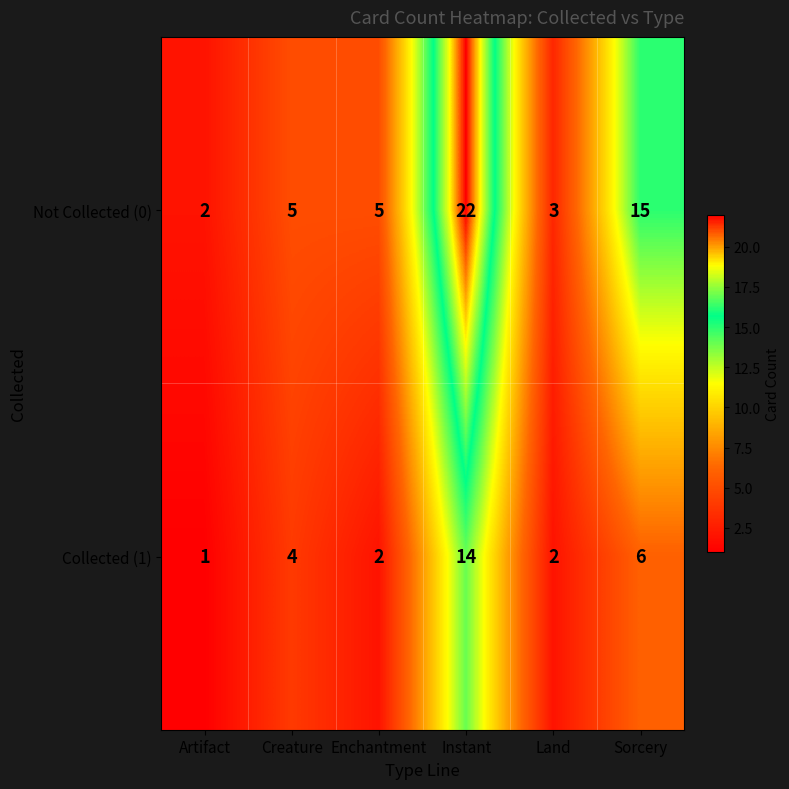

What is the difference between the maximum and second lowest values in the Not Collected (0) series?

19